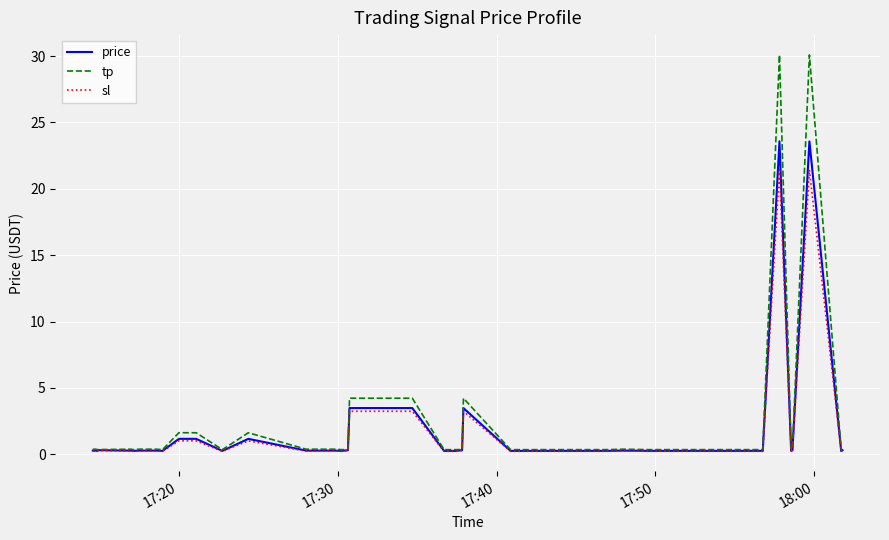

Which series has the largest range (max minus min)?

tp